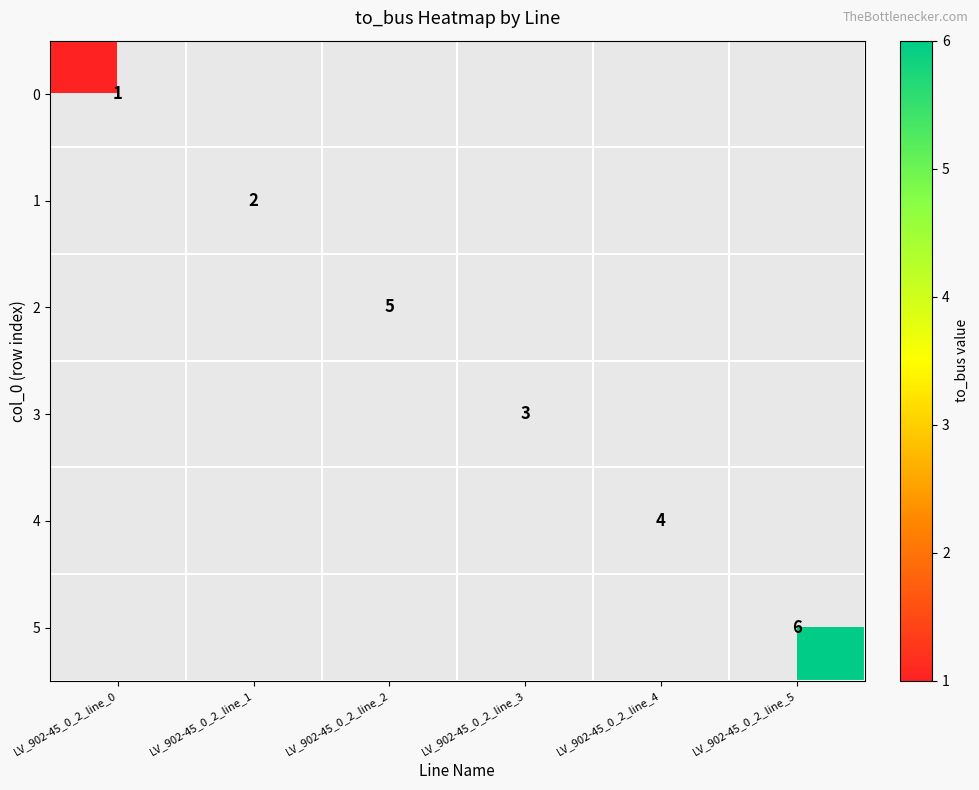

True or false: 1 has a value of 3 at LV_902-45_0_2_line_1.

False